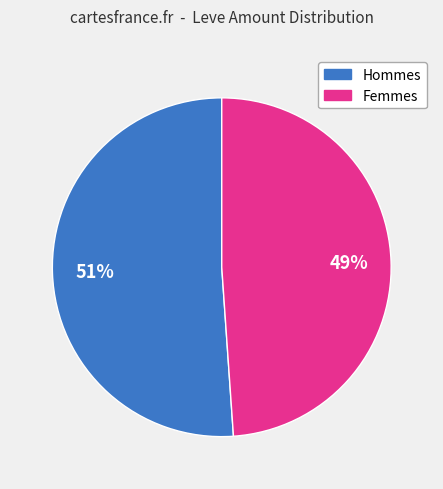

Does any single category account for the majority?

Yes